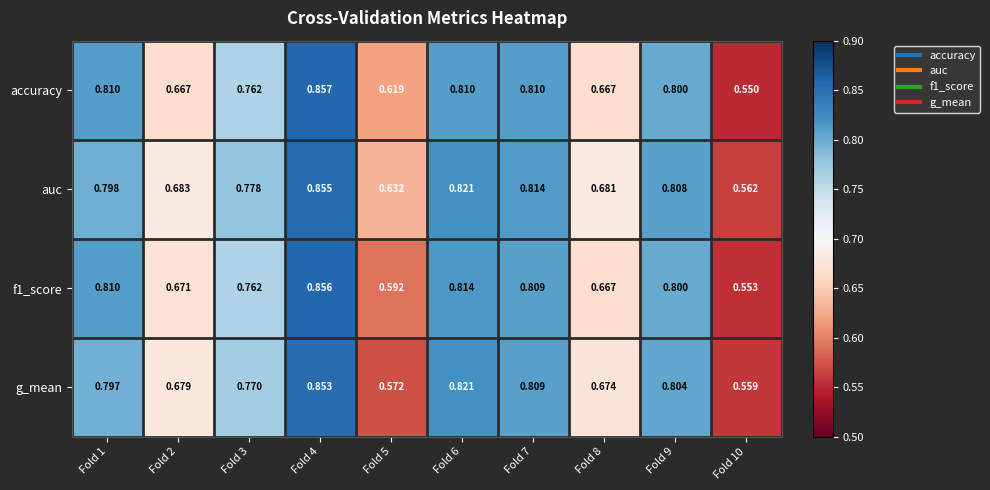

Which series has the largest total across all categories?

auc